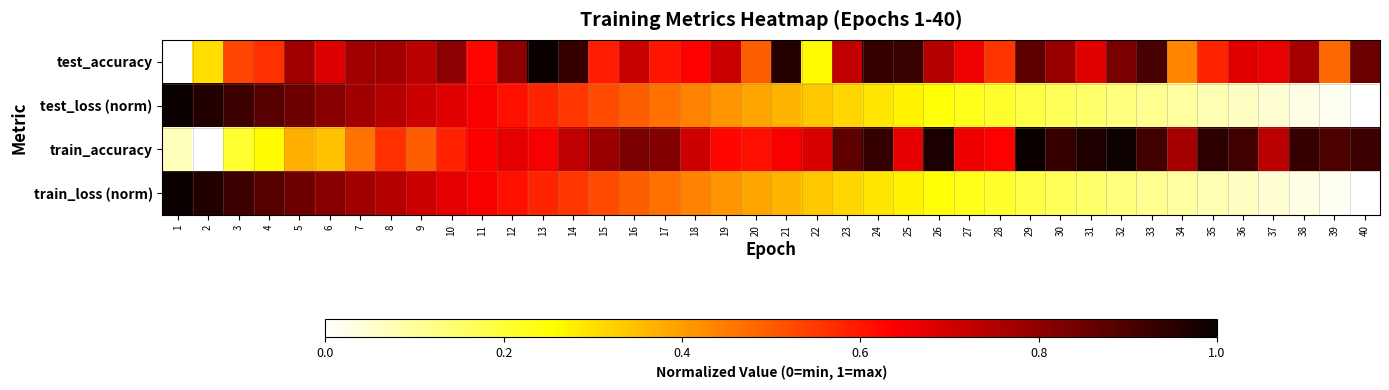

At which category does the chart reach its minimum across all series?

1